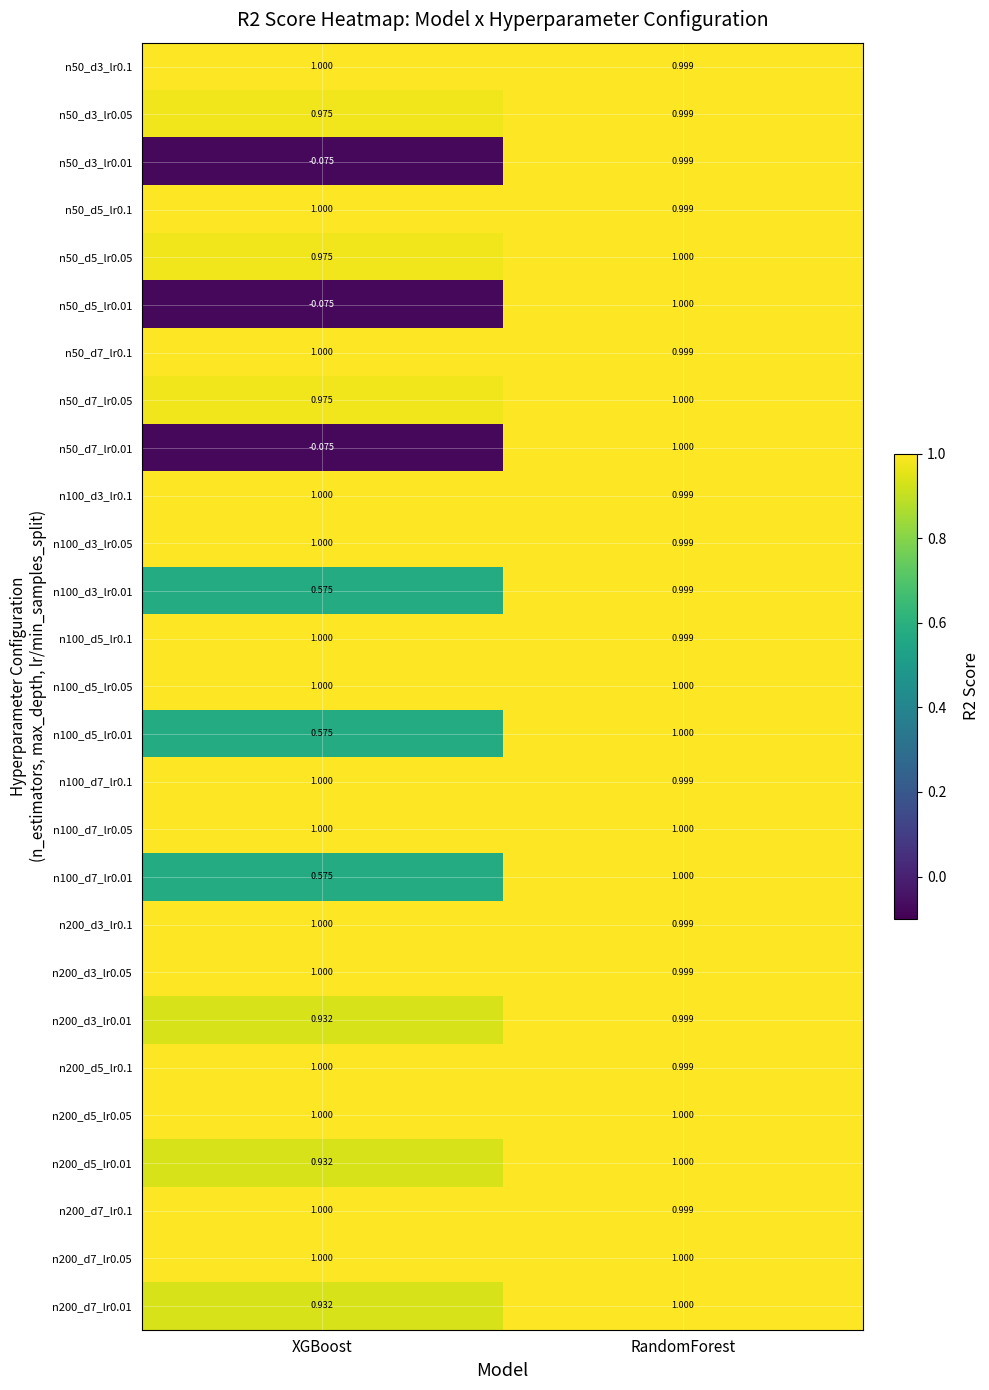

List the labels in order of n50_d5_lr0.01 value, largest first.

RandomForest, XGBoost